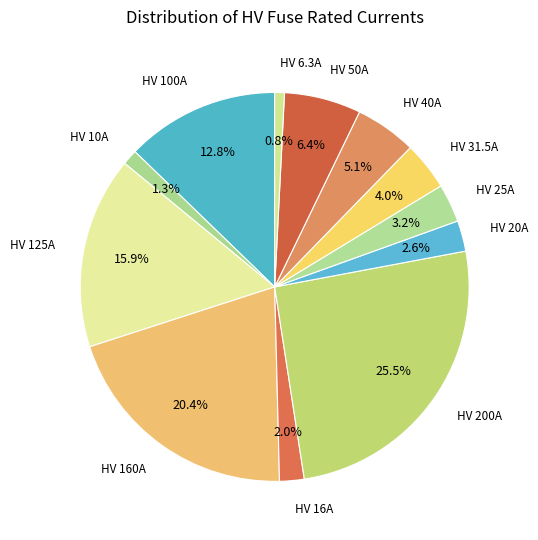

Which category has the biggest portion of the pie?

HV 200A